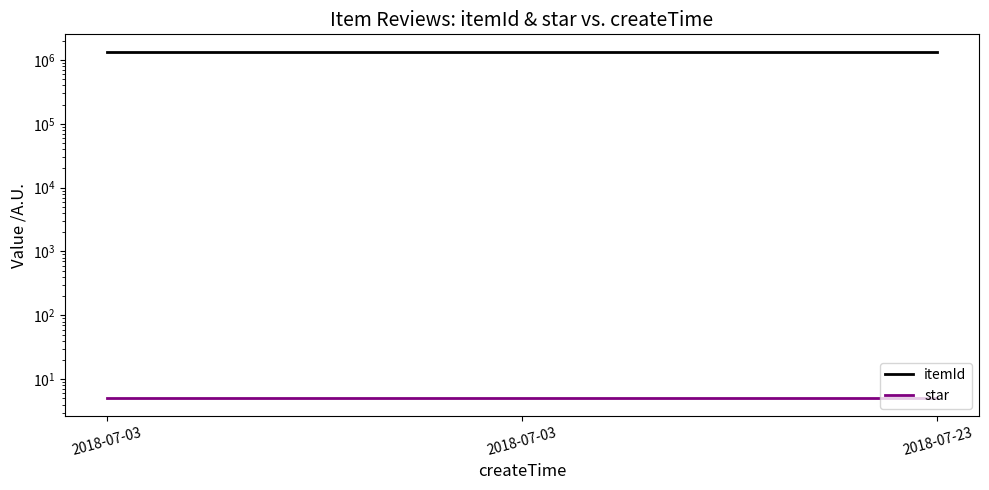

What is the greatest value displayed?

1346001